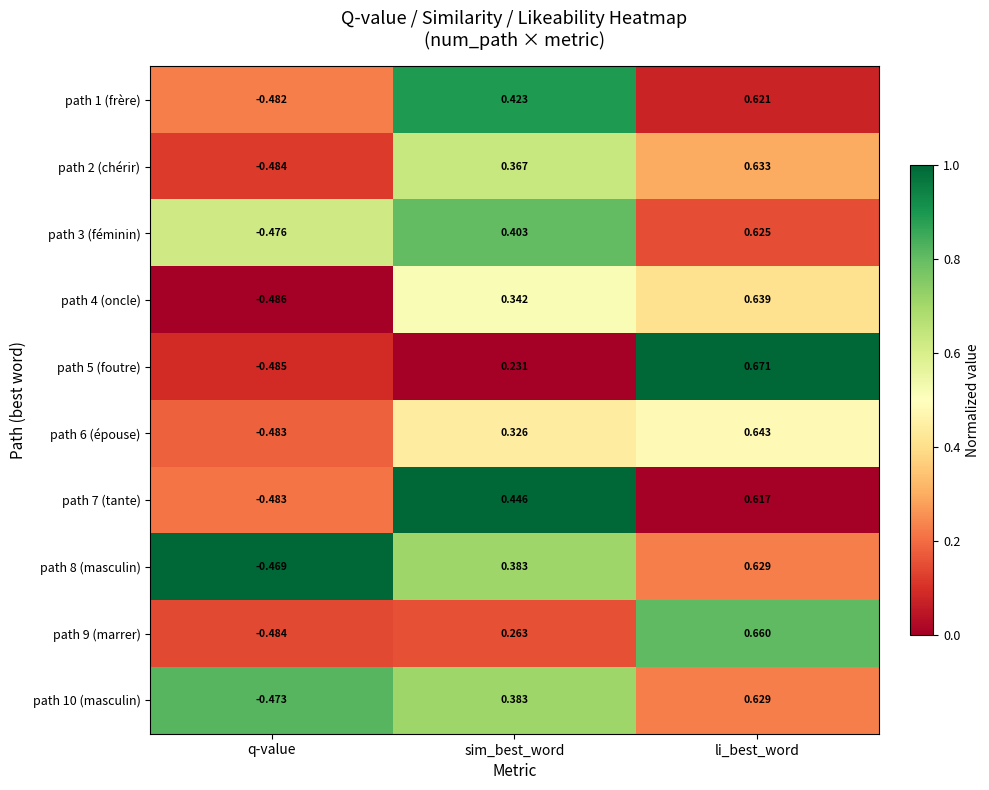

Where does the path 4 (oncle) series first go above 0?

sim_best_word